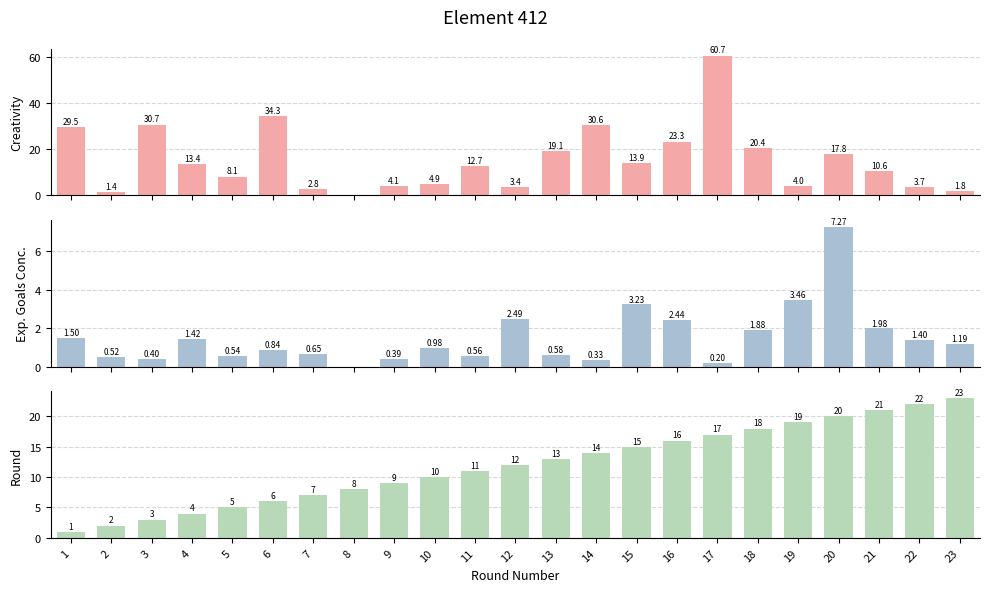

What are all the series names shown in the legend?

creativity, expected_goals_conceded, round